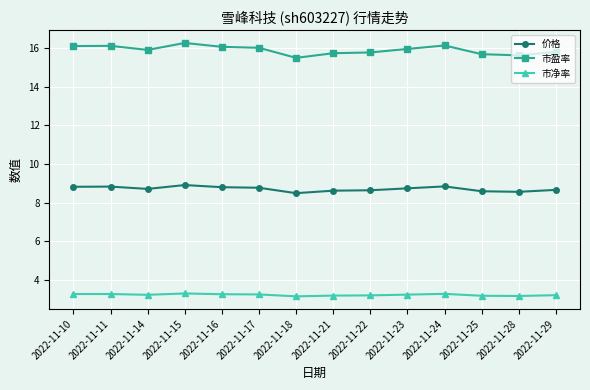

Which series has the largest total across all categories?

市盈率